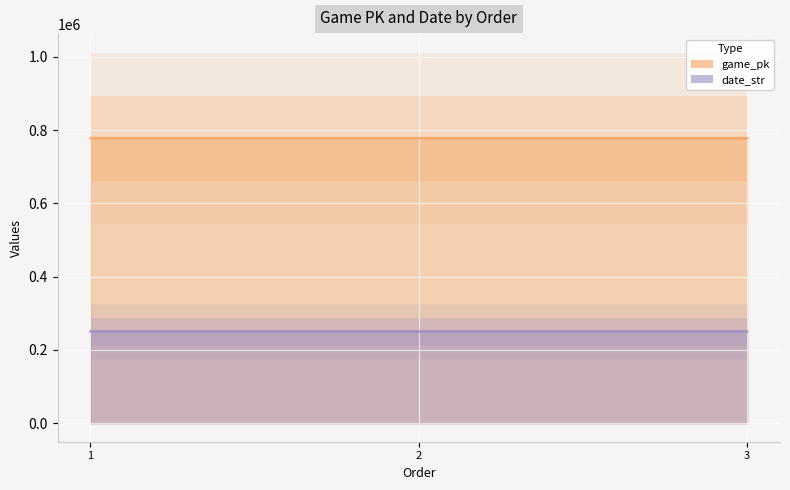

What is the difference between the highest and lowest values at 3?

527244